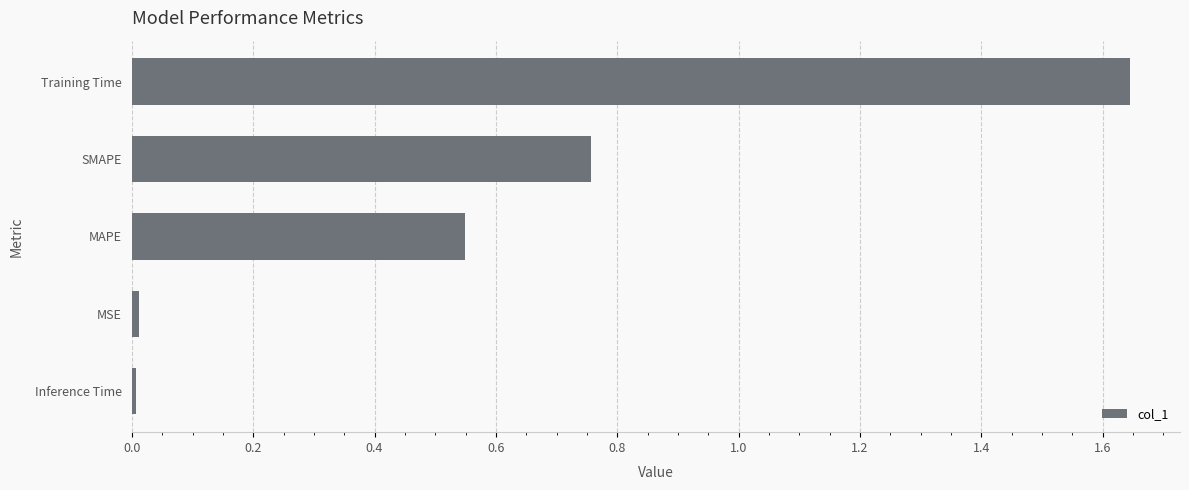

Which category has the highest value across all series?

Training Time